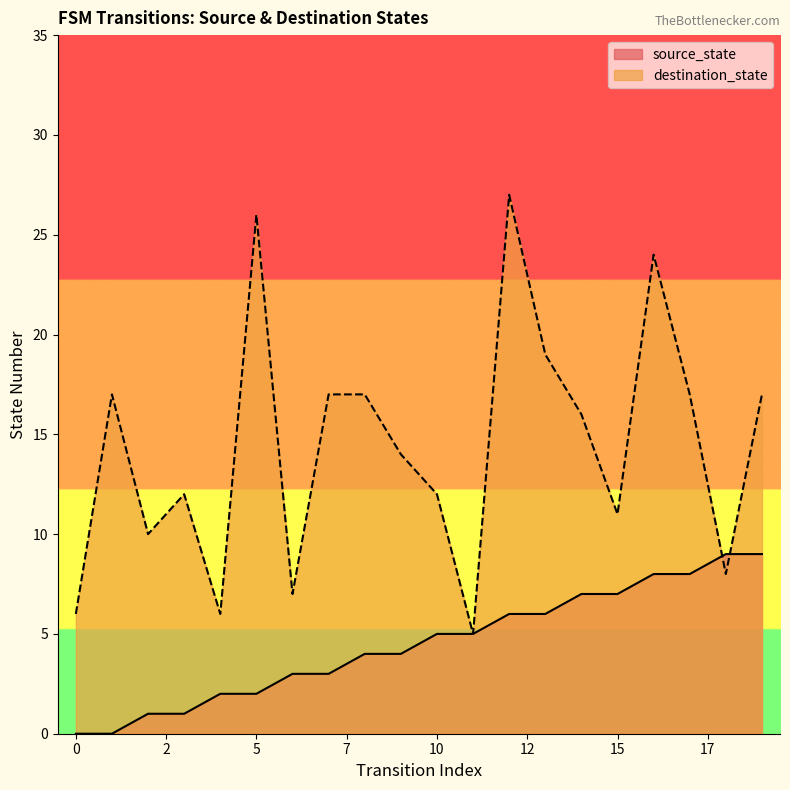

List the series in order of their peak value, lowest first.

source_state, destination_state